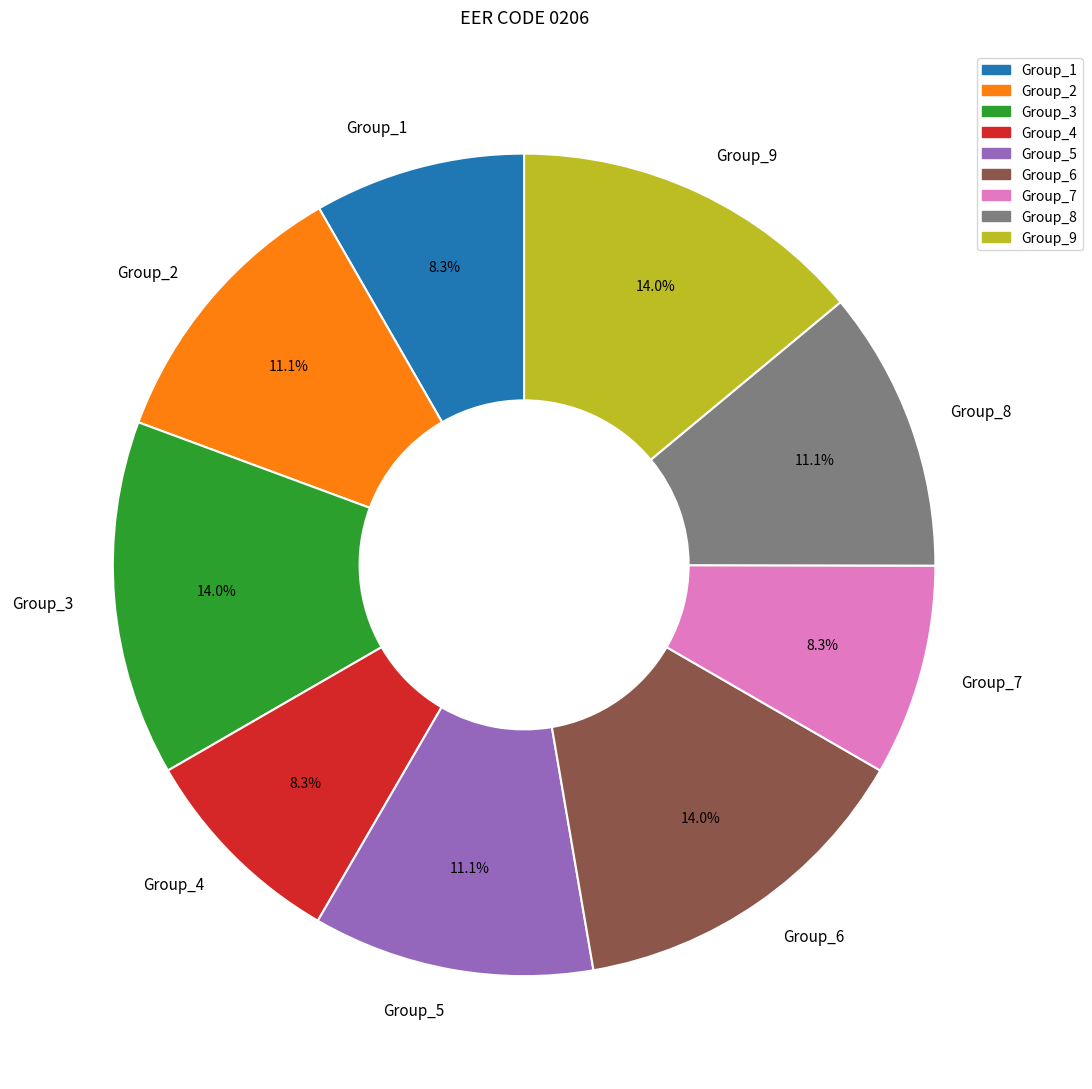

Is the sum of Group_4 and Group_9 greater than half?

No